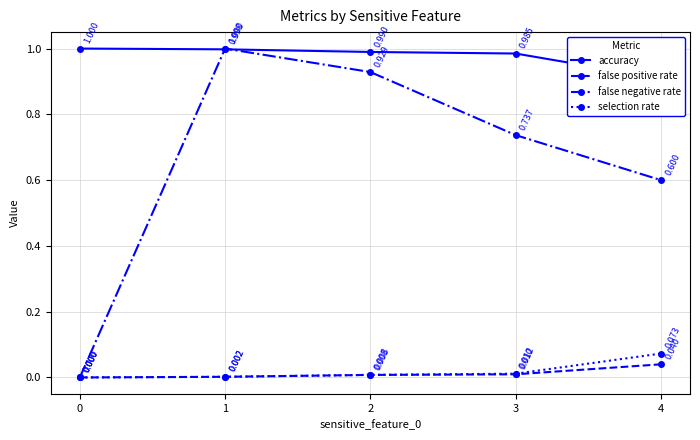

Between 0 and 1, which series saw the biggest shift?

false negative rate